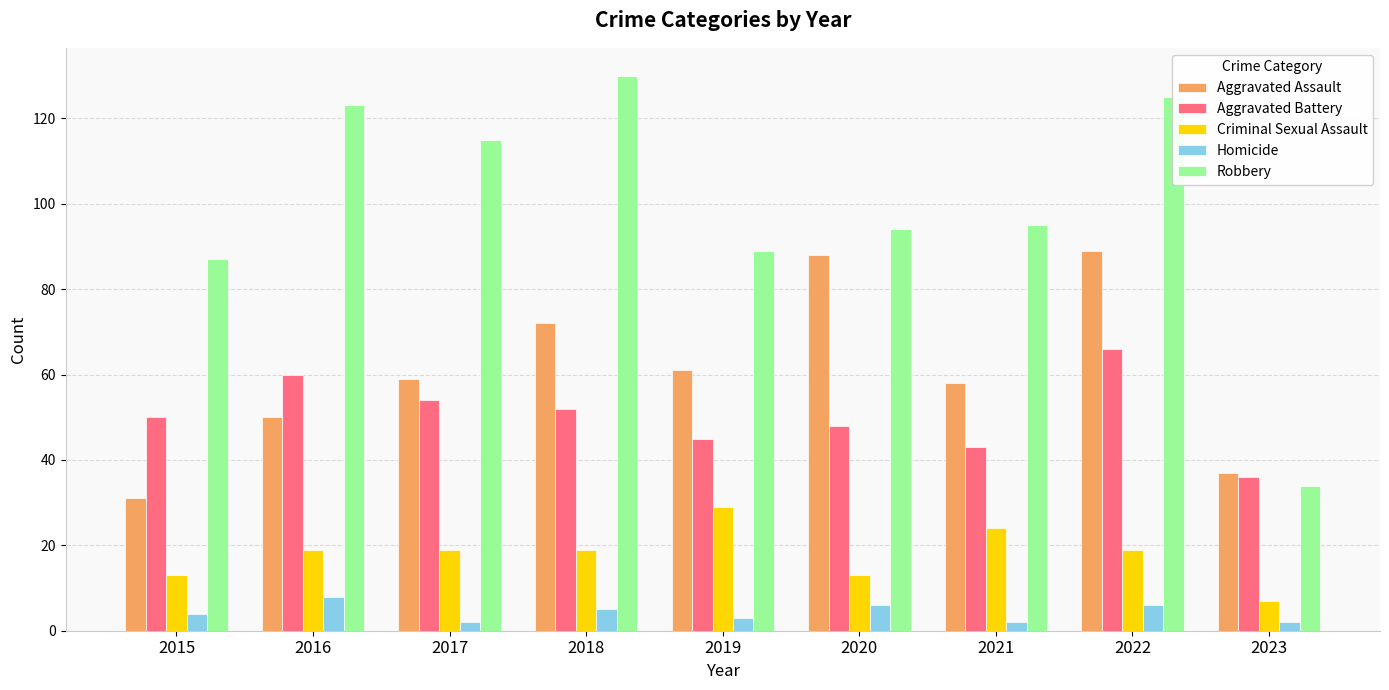

How many data points in Aggravated Battery are less than 50?

4